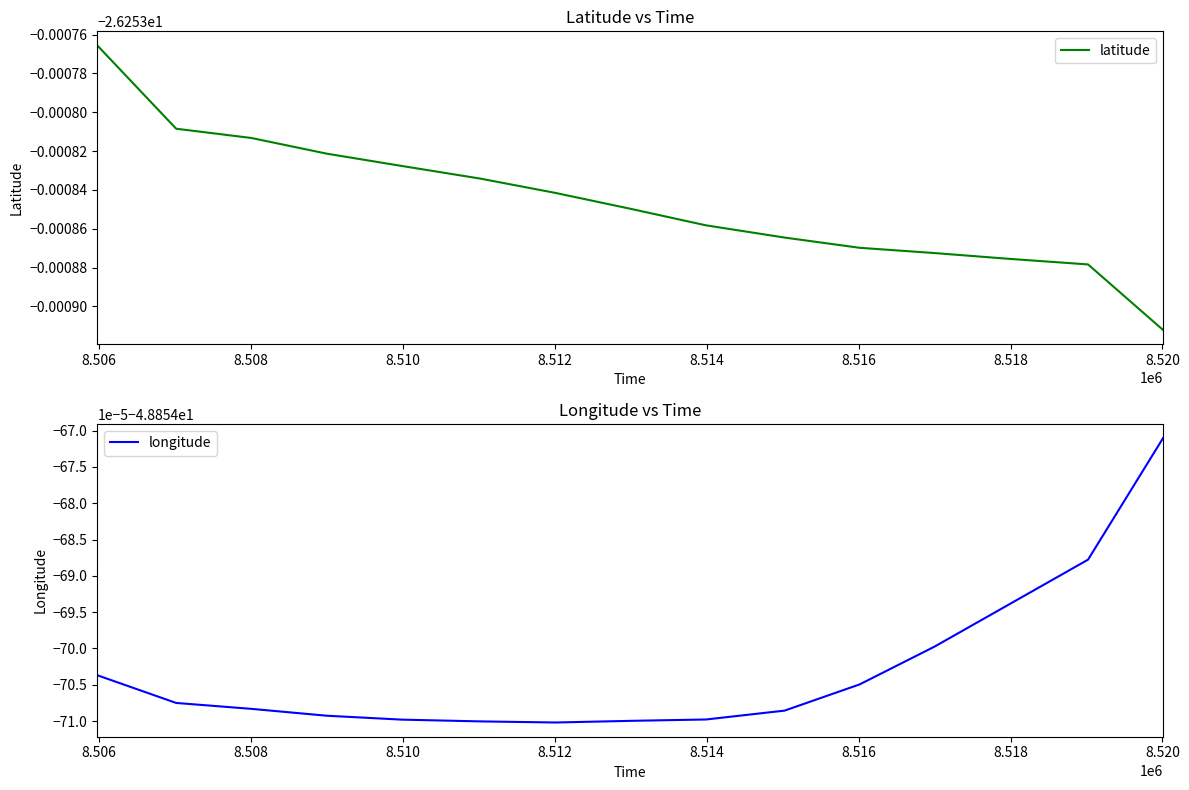

Does the chart display data point markers on the line(s)?

No